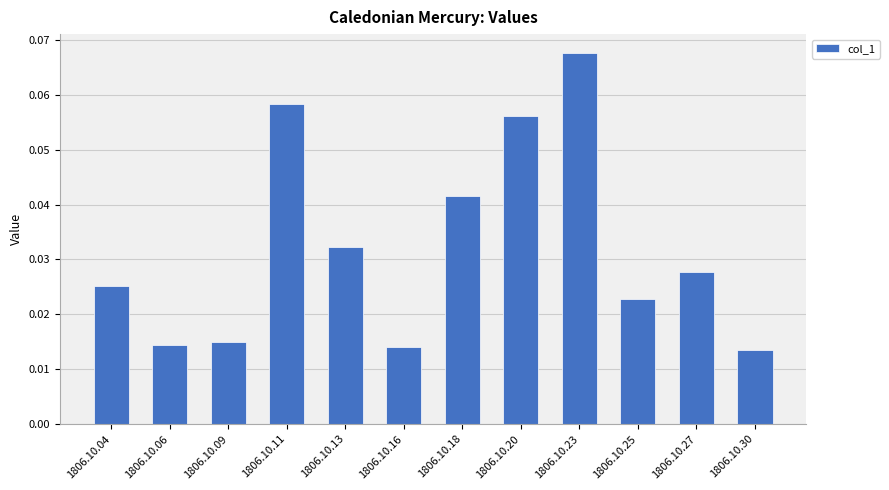

At which category does the chart reach its peak across all series?

1806.10.23